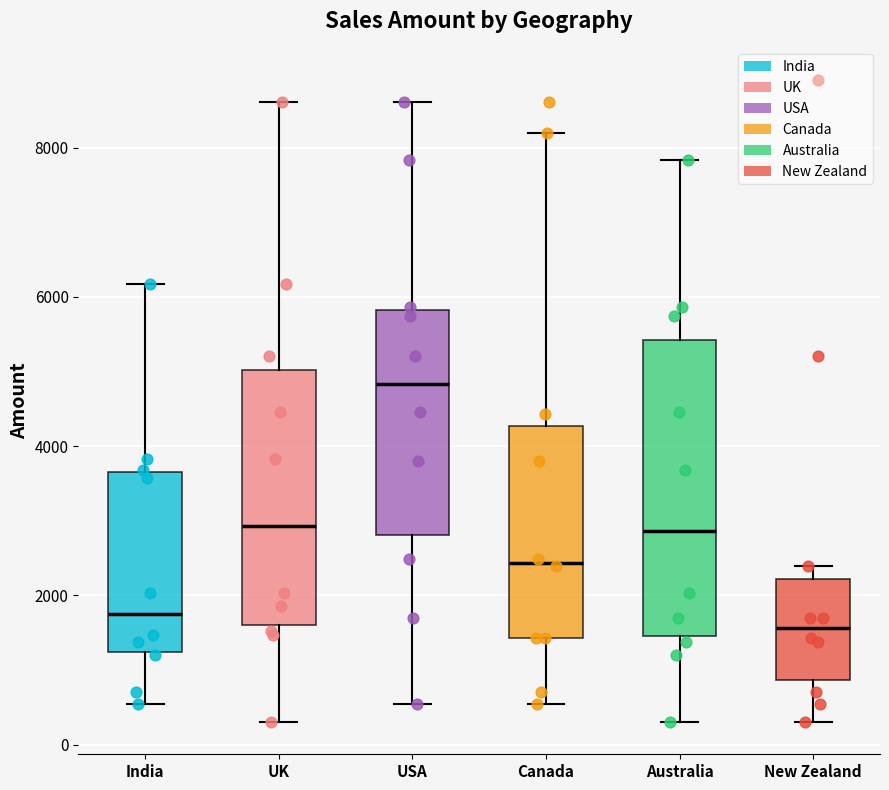

Which box's median line is the highest?

USA